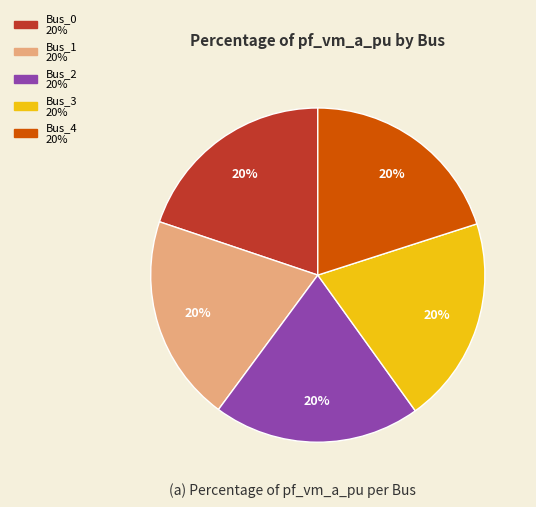

To the nearest percent, what is the combined percentage of Bus_0 and Bus_2?

40%